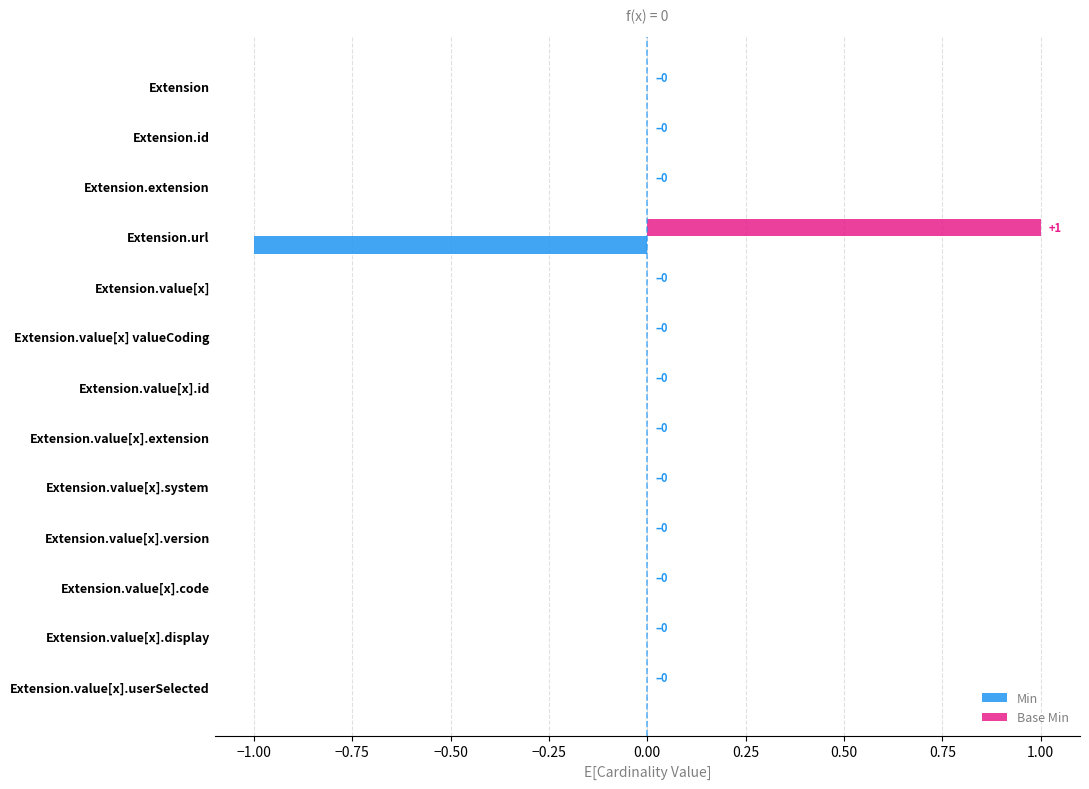

At which label does Base Min reach its peak?

Extension.url